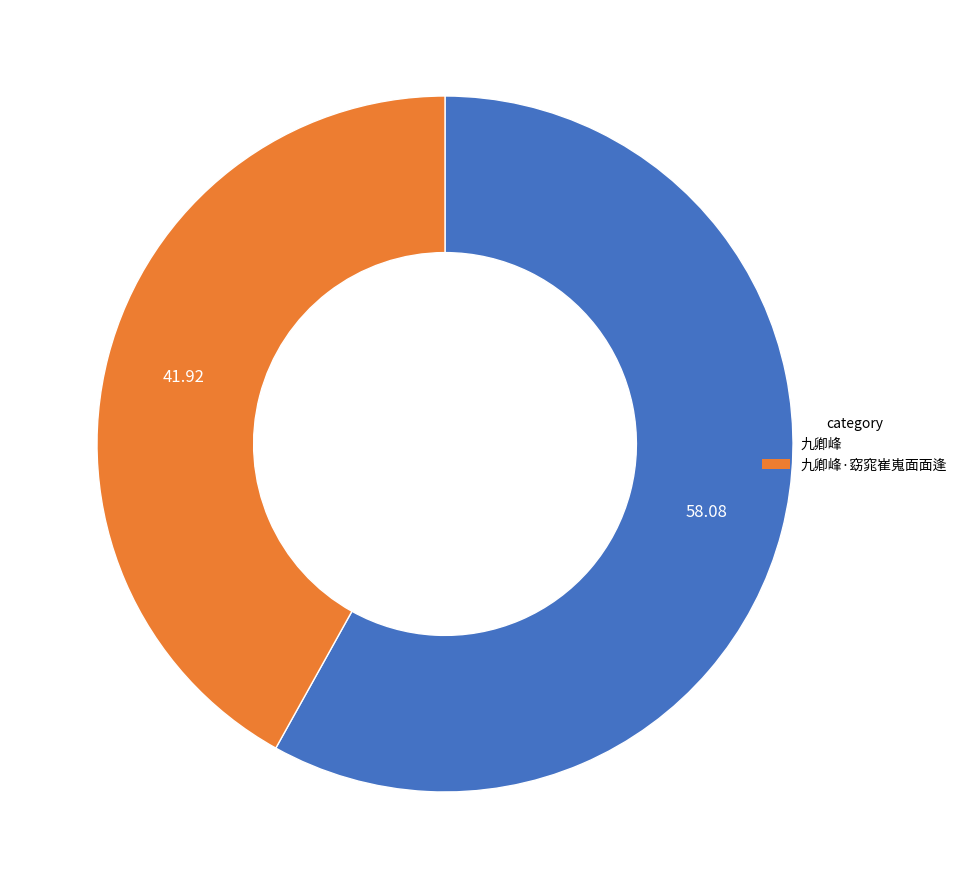

Is there any slice that represents more than half of the pie?

Yes